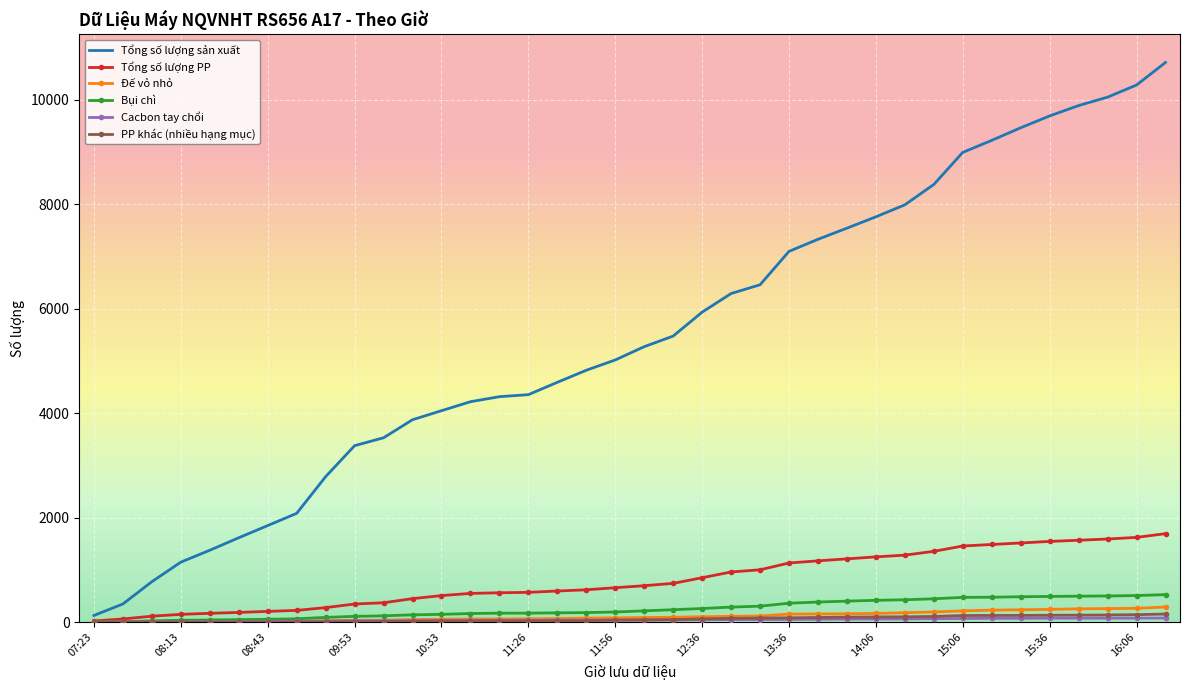

Which series has the largest range (max minus min)?

Tổng số lượng sản xuất